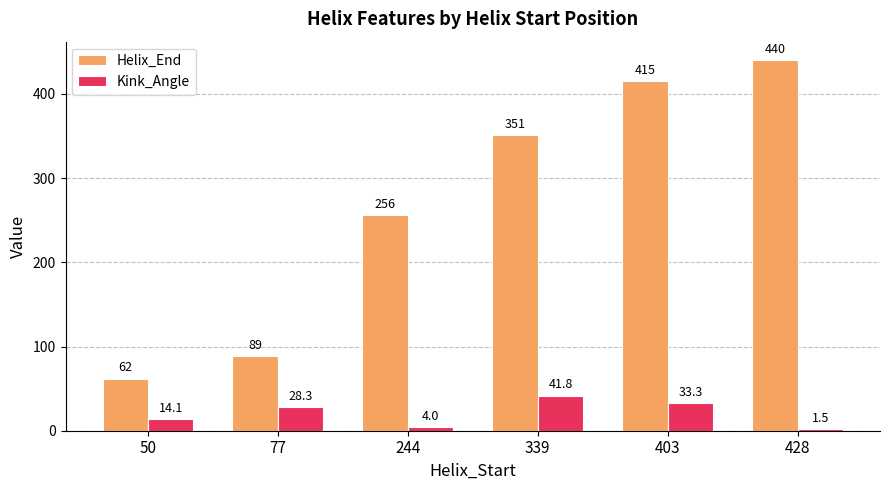

List the series in order of their overall mean, highest first.

Helix_End, Kink_Angle